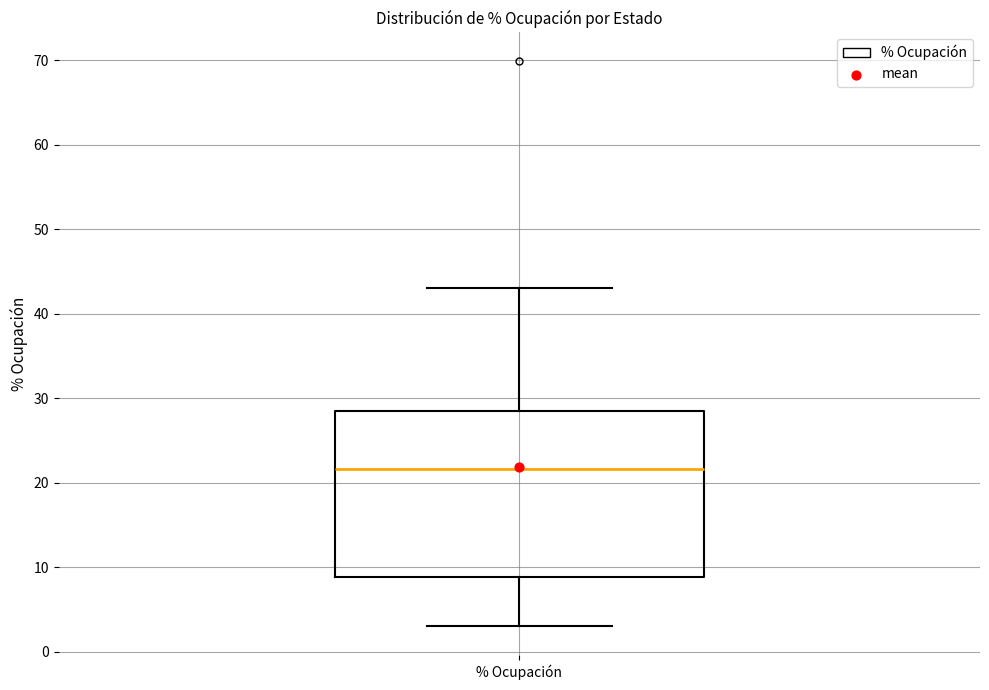

Transcribe this box plot: give where the median line is, the range the box spans, and where the two whiskers end, as read against the y-axis. The values are not printed on the chart, so give them approximately, as read against the axis.

median 22, box 9 to 29, whiskers 3 to 43